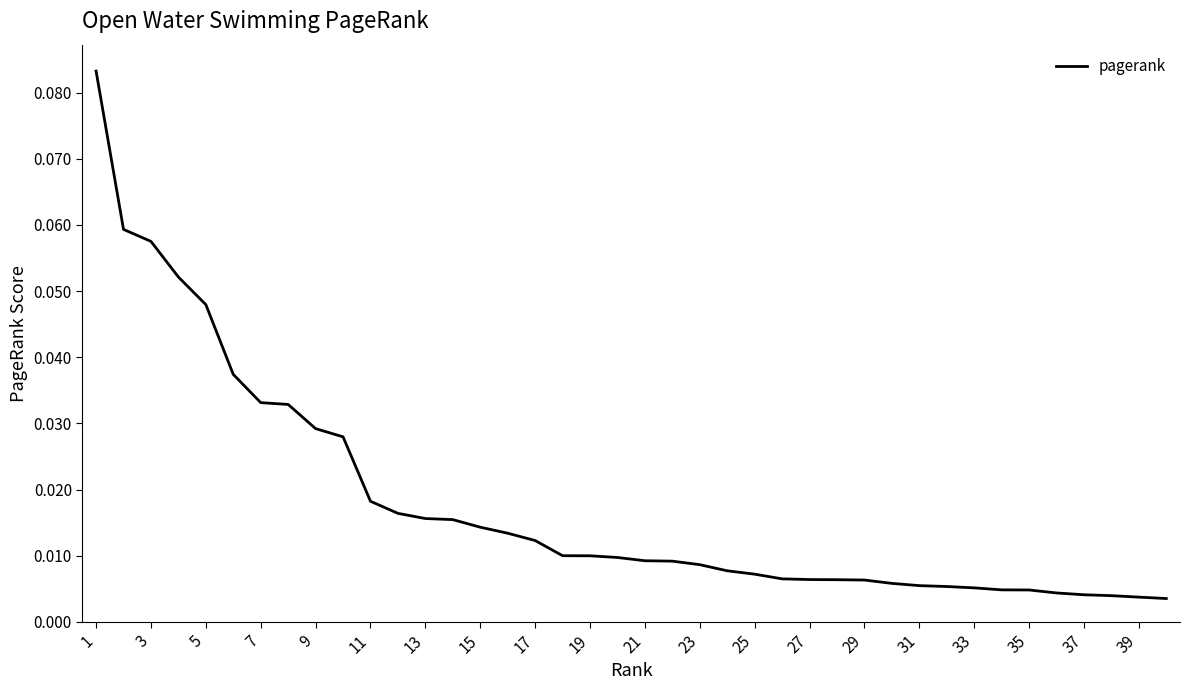

What is the difference between the maximum and minimum values?

0.1